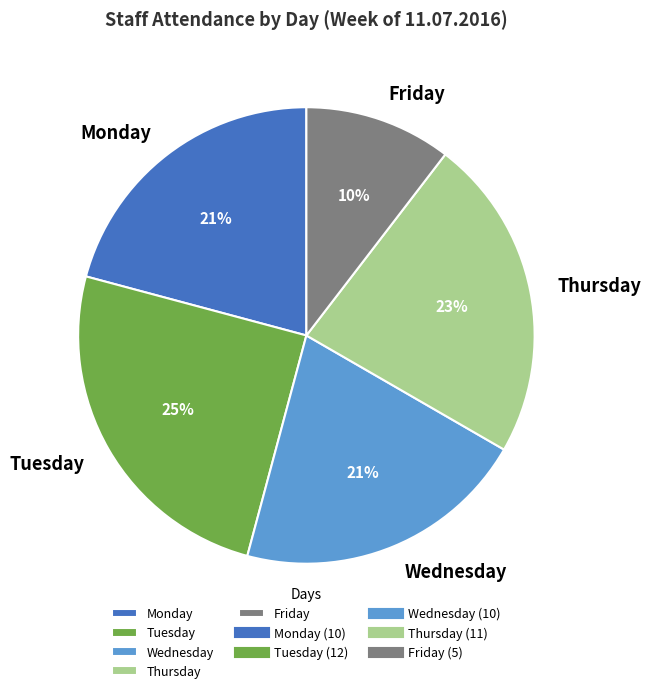

True or false: Thursday accounts for 23% of the total.

True